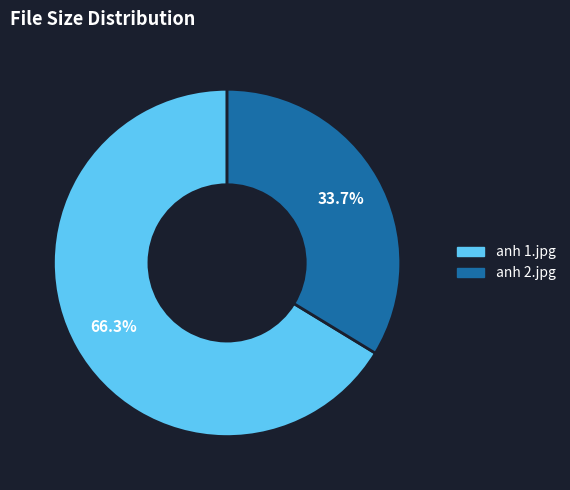

Is the sum of anh 2.jpg and anh 1.jpg greater than half?

Yes